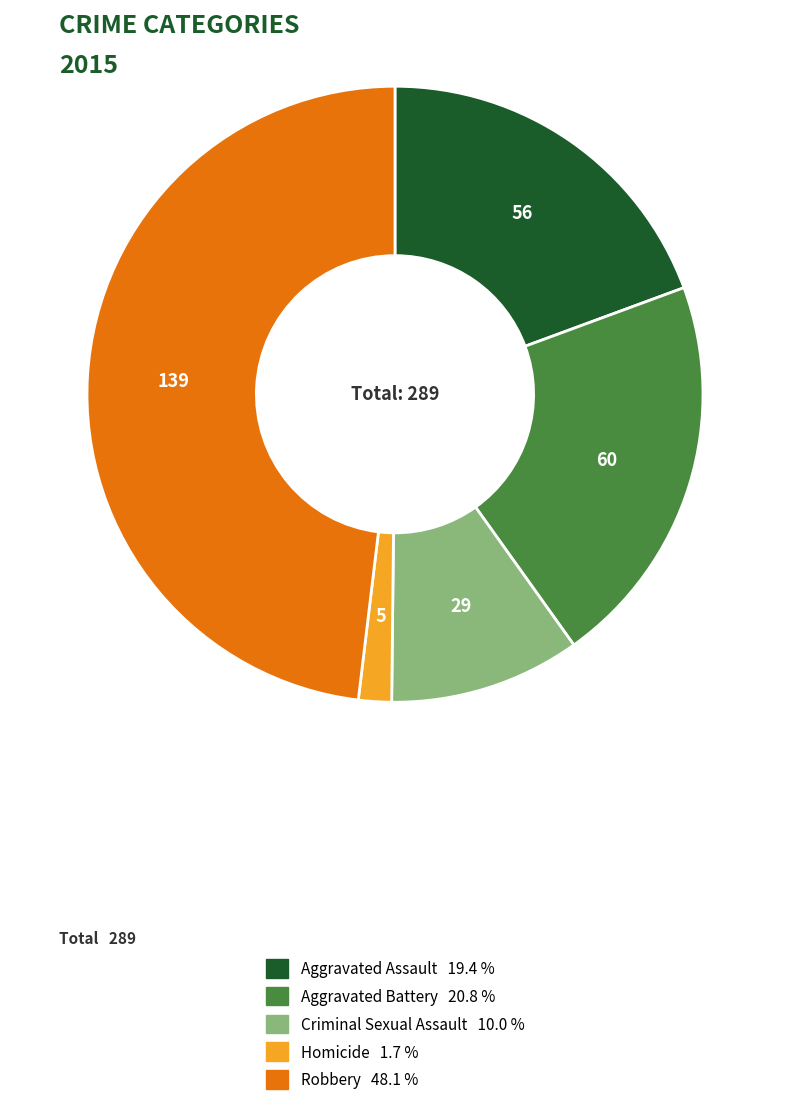

Is the sum of Aggravated Assault and Aggravated Battery greater than half?

No